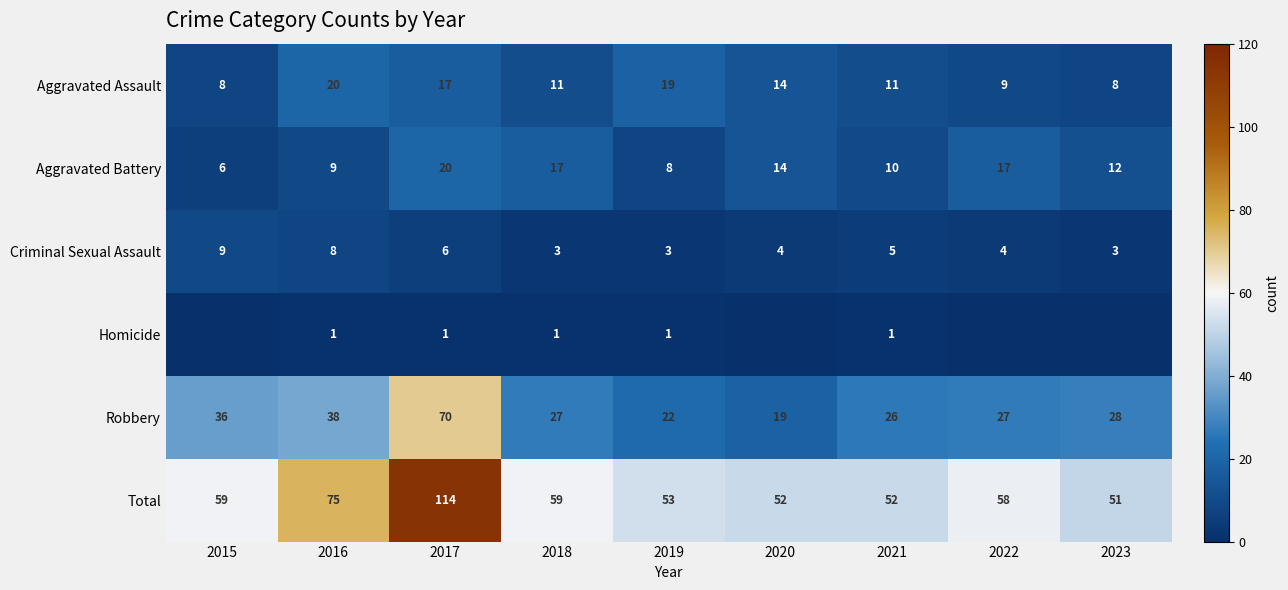

What is the total value across all series at 2020?

103